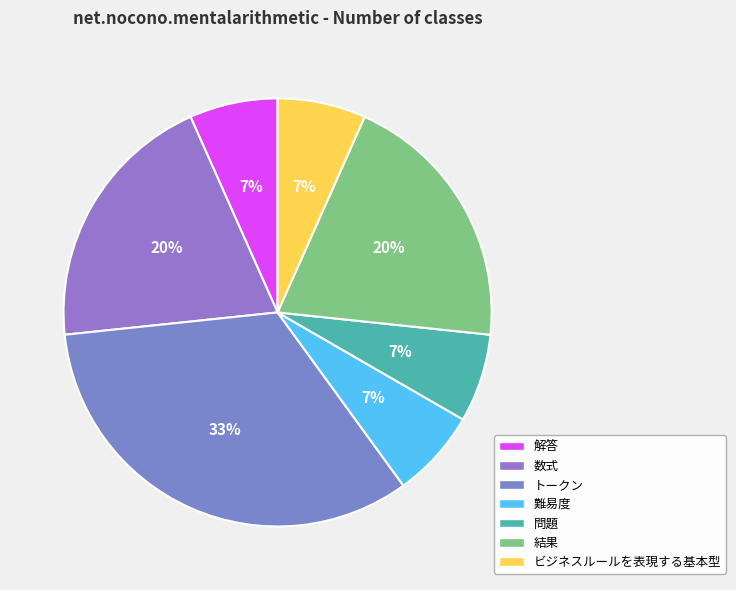

To the nearest percent, what percentage of the pie is ビジネスルールを表現する基本型?

7%